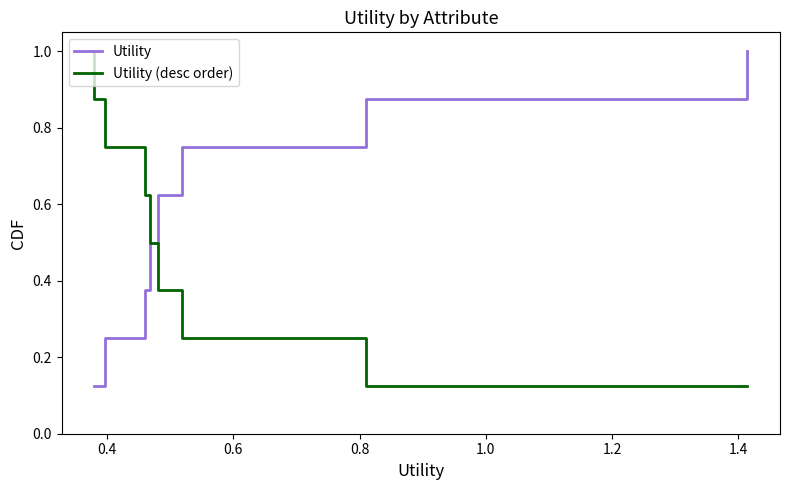

Rank the series by their maximum value, from lowest to highest.

Utility, Utility (desc order)